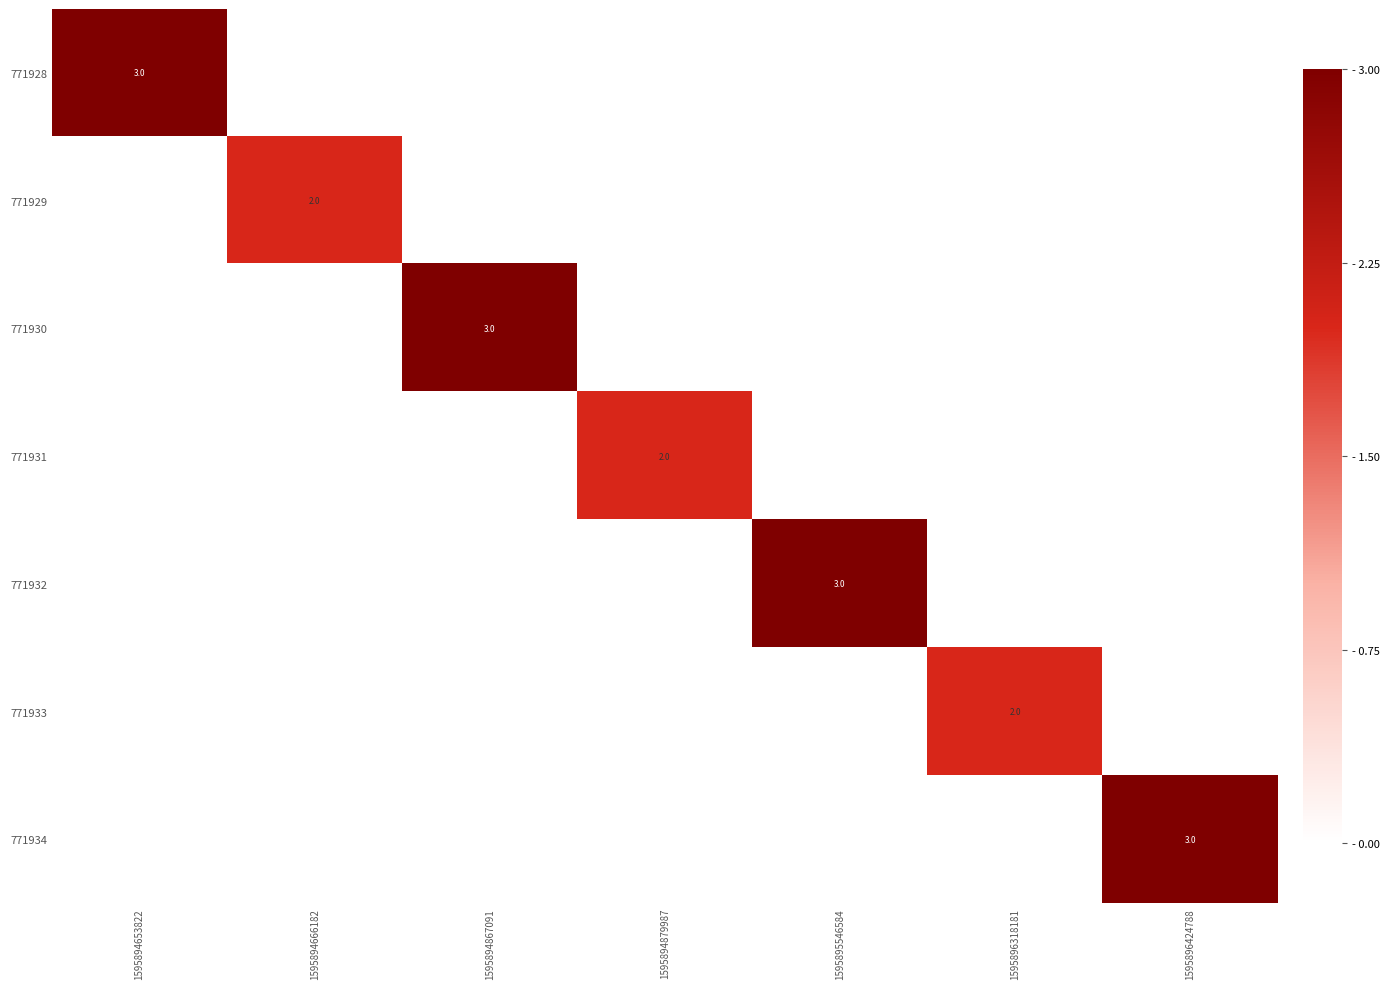

Is it true that 771928 equals 3 at 1595894653822?

True